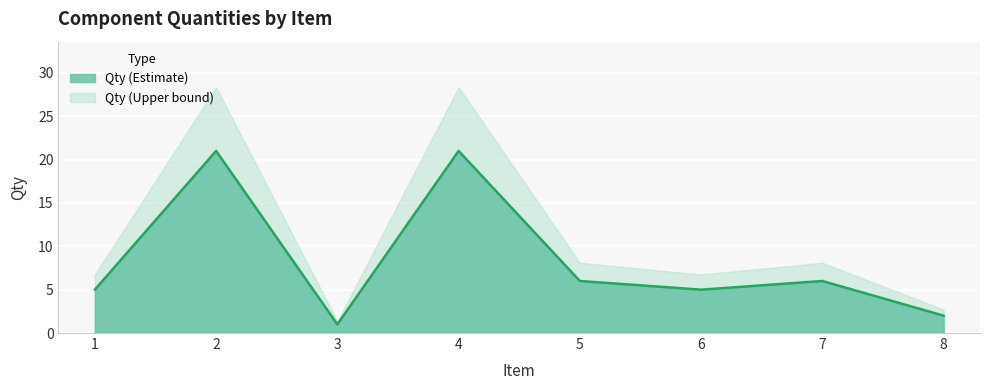

Rank the categories by value from highest to lowest.

2, 4, 5, 7, 1, 6, 8, 3